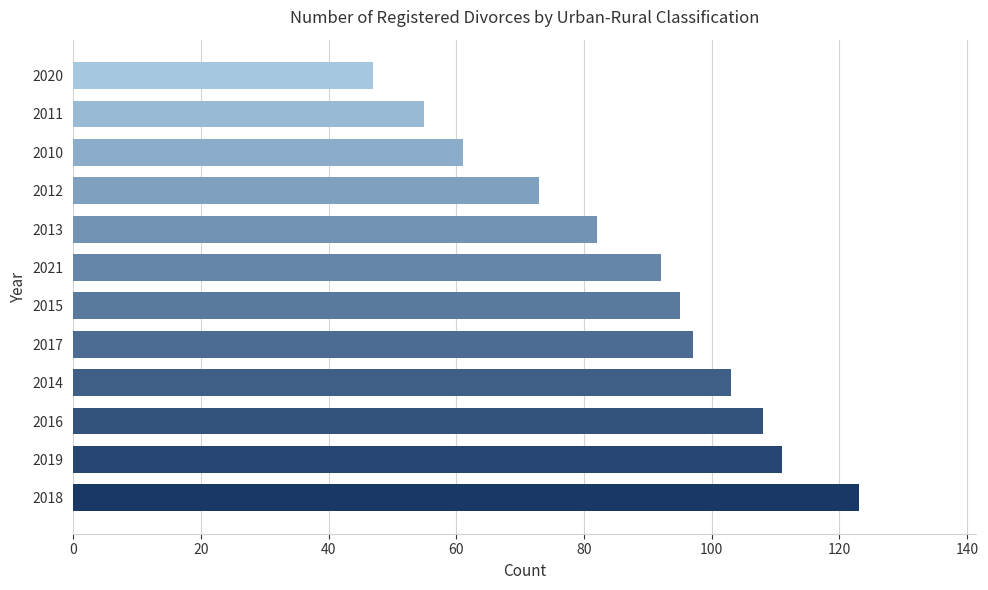

Rank the categories by value from lowest to highest.

2020, 2011, 2010, 2012, 2013, 2021, 2015, 2017, 2014, 2016, 2019, 2018